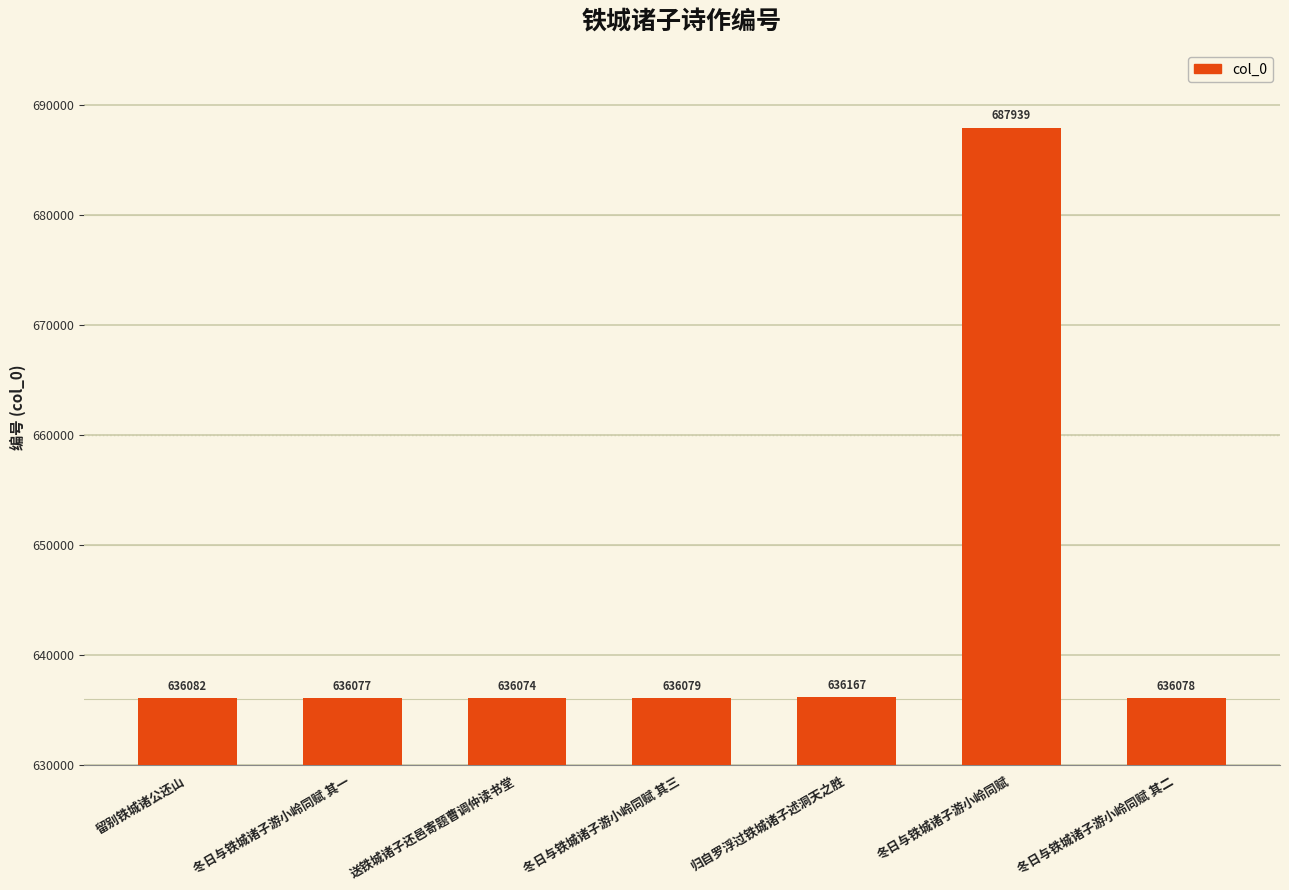

What is the change in value from 留别铁城诸公还山 to 冬日与铁城诸子游小岭同赋 其二?

-4